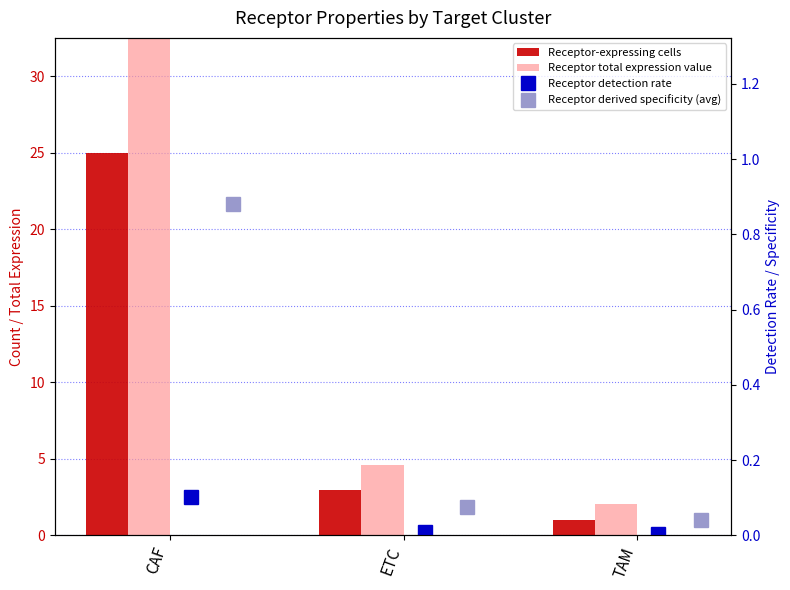

At ETC, list the series in order from largest to smallest.

Receptor total expression value, Receptor-expressing cells, Receptor derived specificity (avg), Receptor detection rate